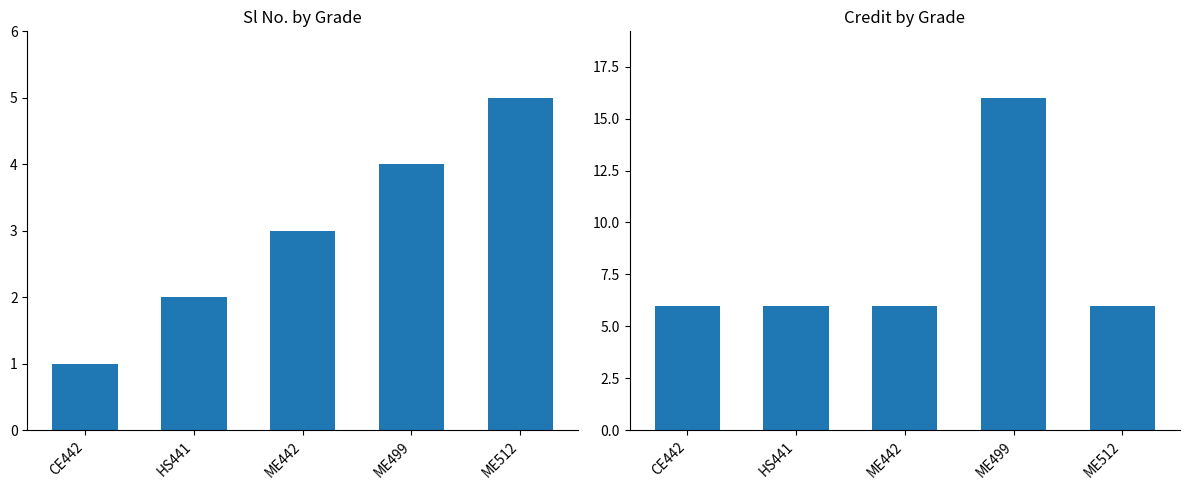

What are all the series names shown in the legend?

Sl No., Credit